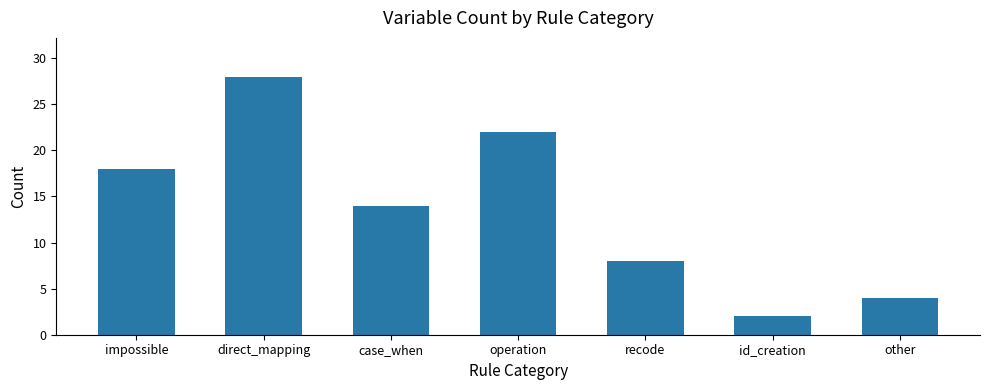

Reading left to right, transcribe all the data shown in this chart.

impossible=18	direct_mapping=28	case_when=14	operation=22	recode=8	id_creation=2	other=4